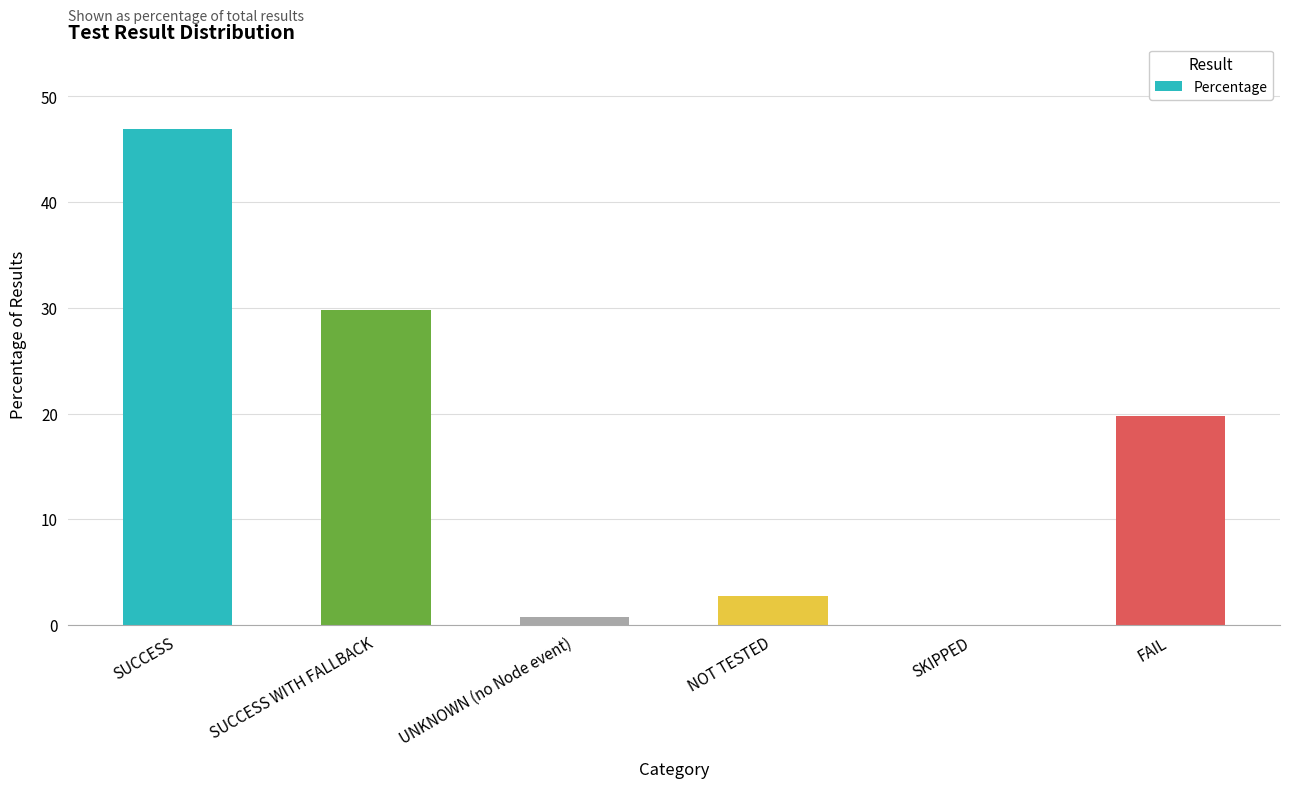

The value at SUCCESS is 46.9. True or false?

True